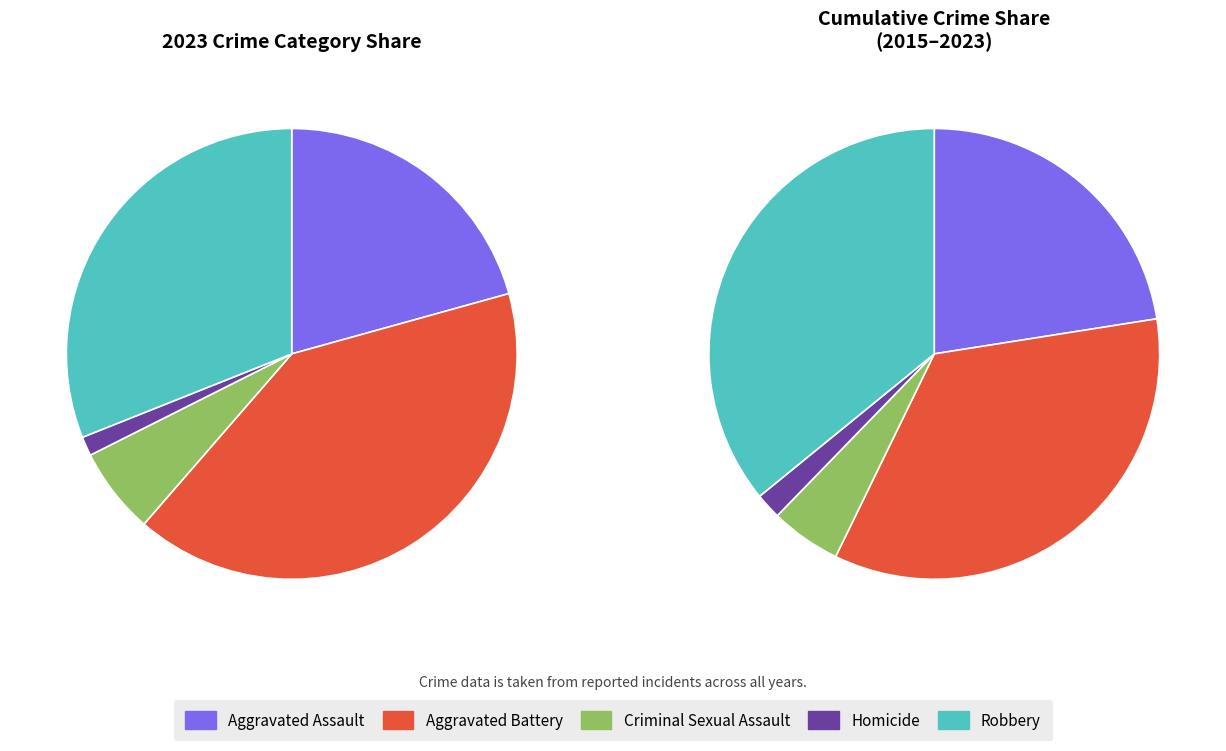

Does Aggravated Assault represent more than half of the total?

No